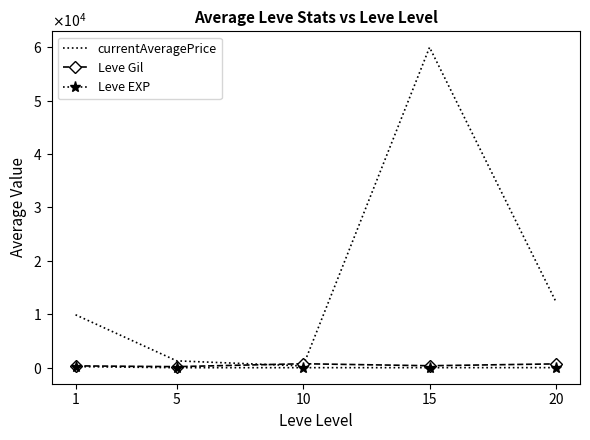

True or false: currentAveragePrice has a value of 333.3 at 10.

True